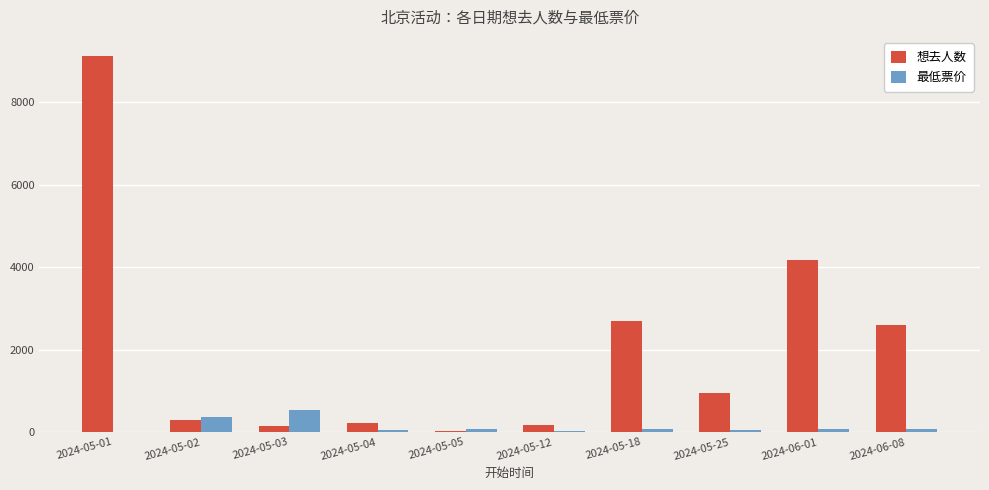

Which series has the largest range (max minus min)?

想去人数